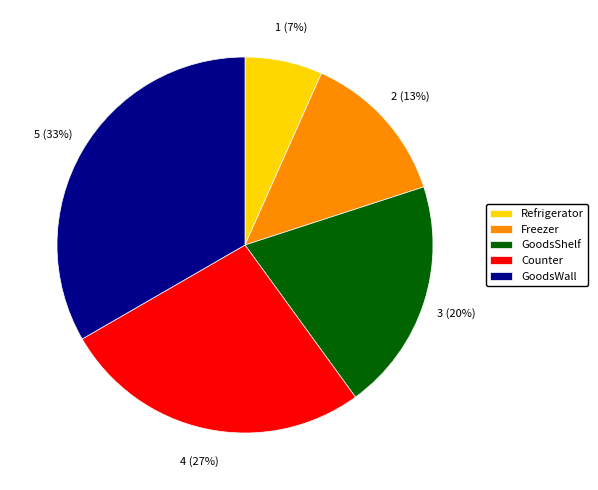

Which category has the smallest portion of the pie?

Refrigerator